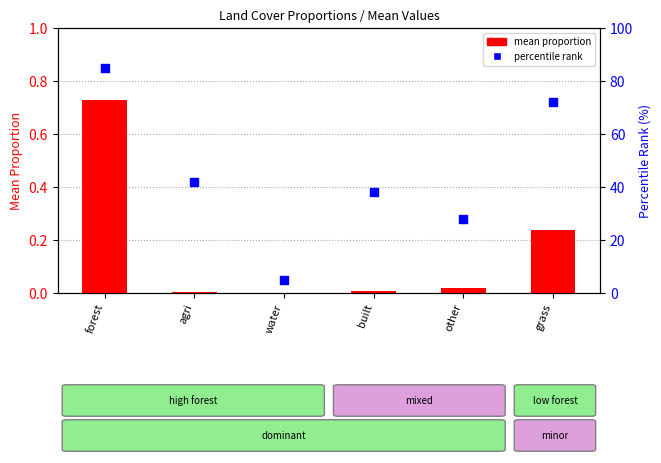

What is the total value across all series at other?

28.0